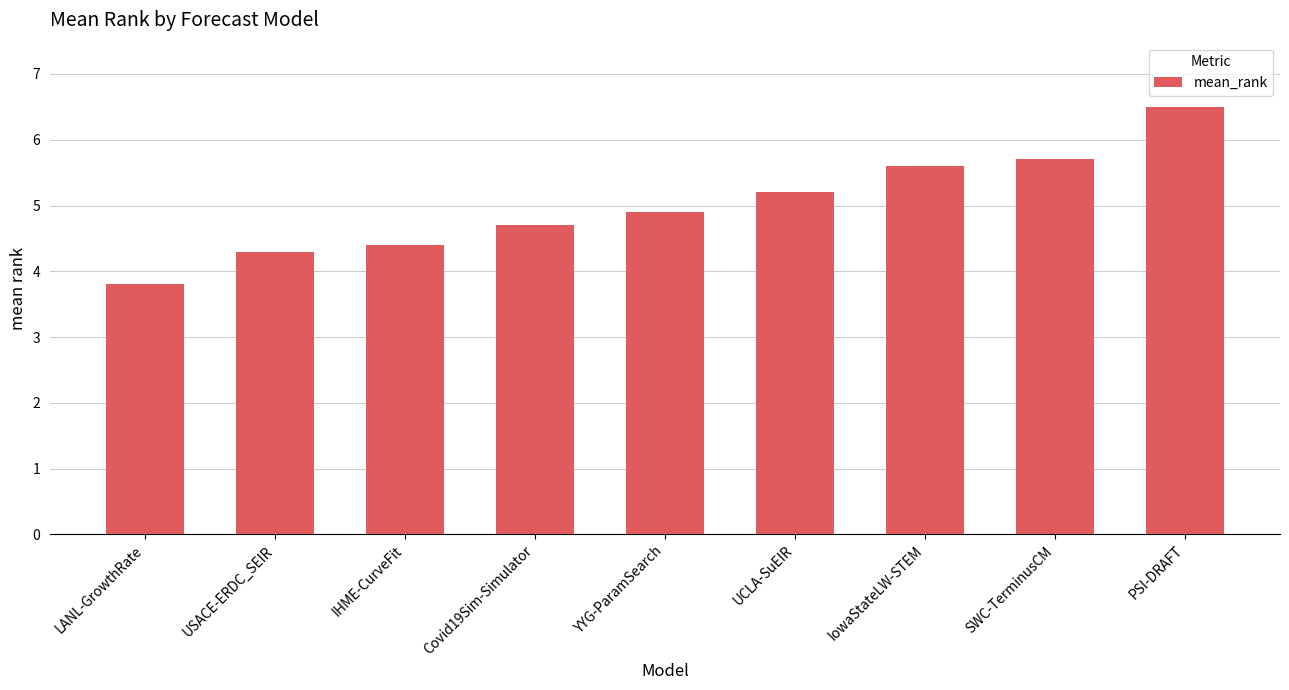

What is the difference between the maximum and minimum values?

2.7